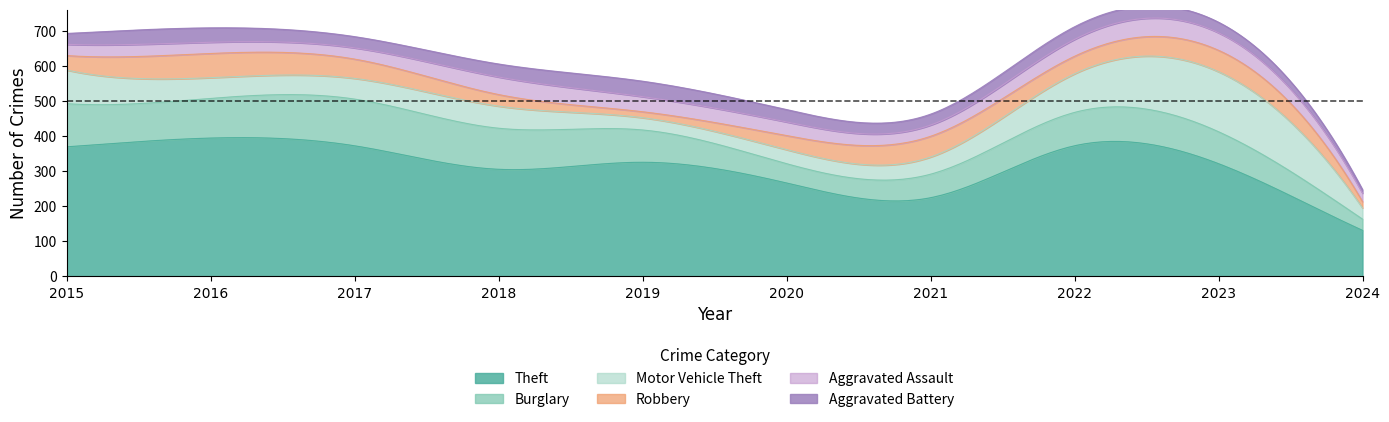

Which has a higher value, 2024 or 2019?

2019